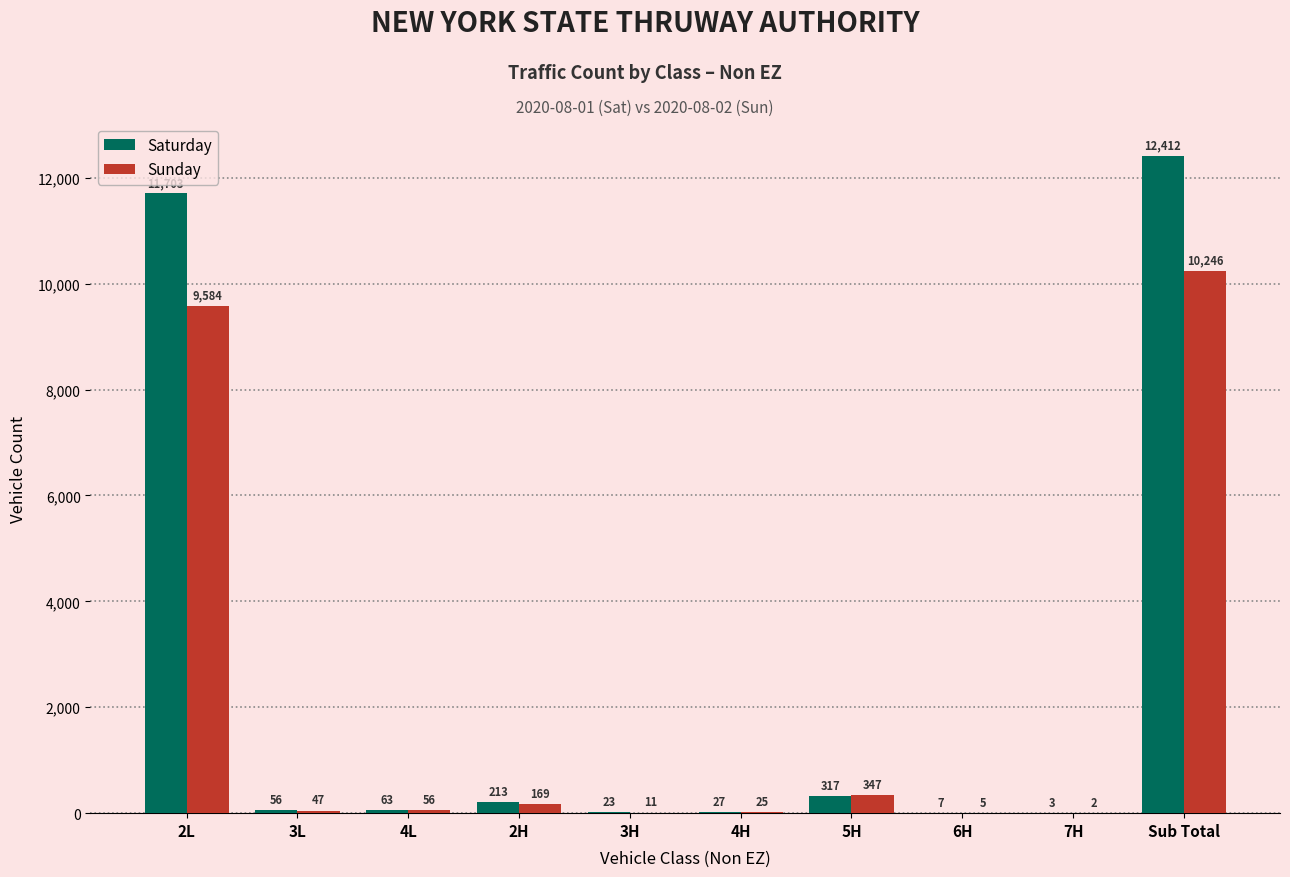

Where is Sunday nearest to the value 5124?

2L